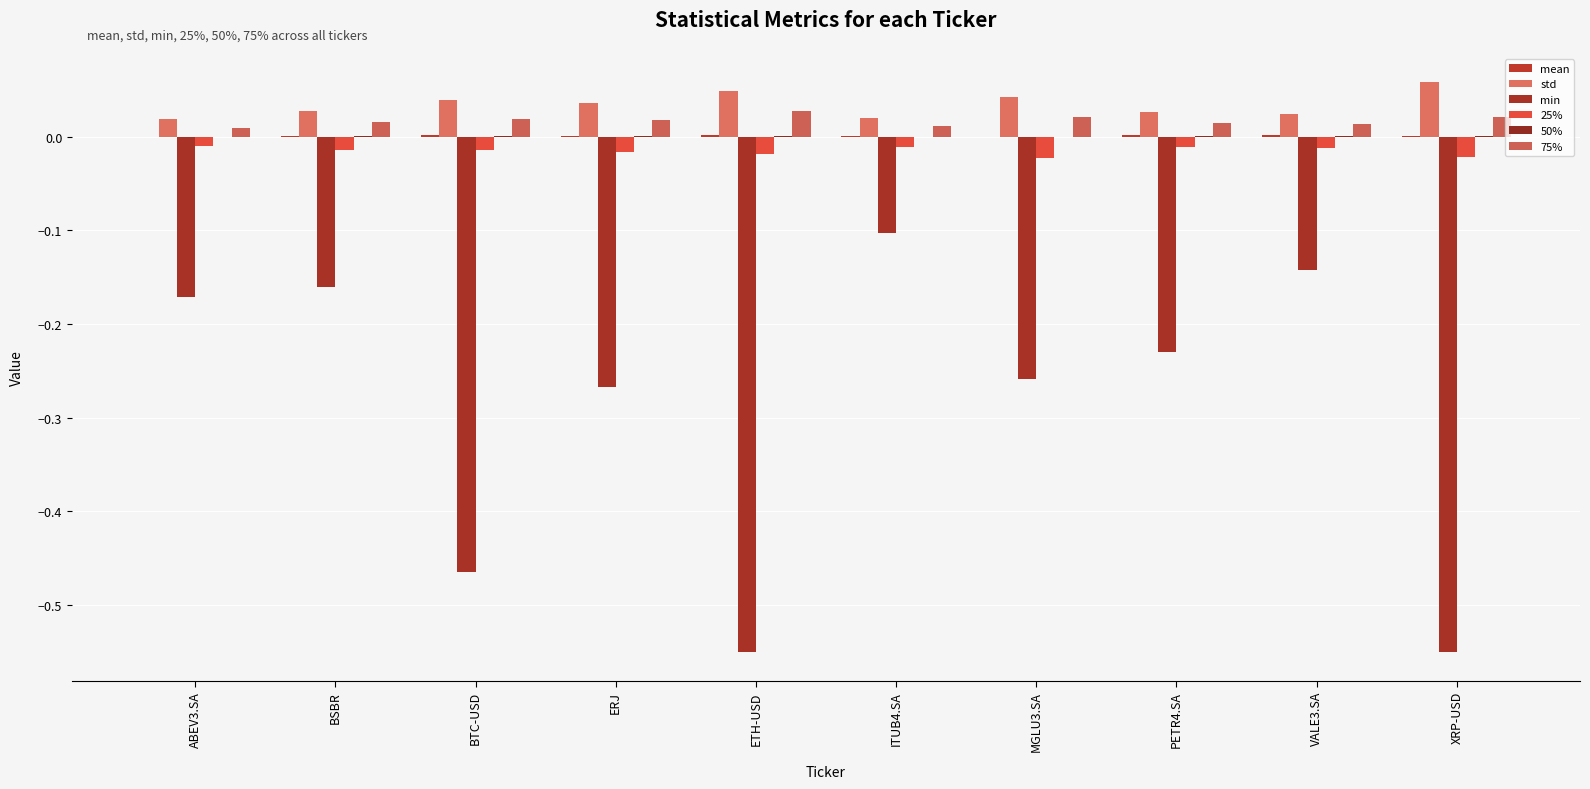

Is it true that 25% equals -0.0 at VALE3.SA?

True